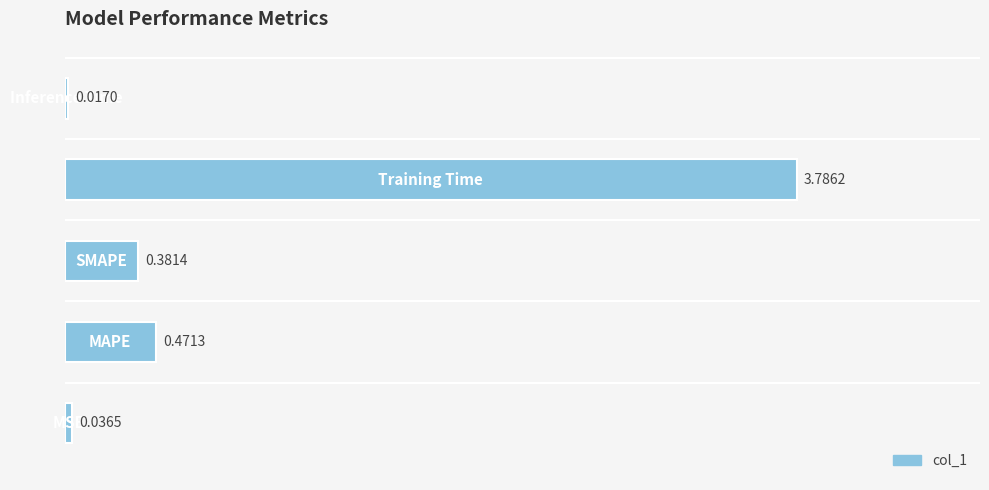

What is the sum of all values?

4.7